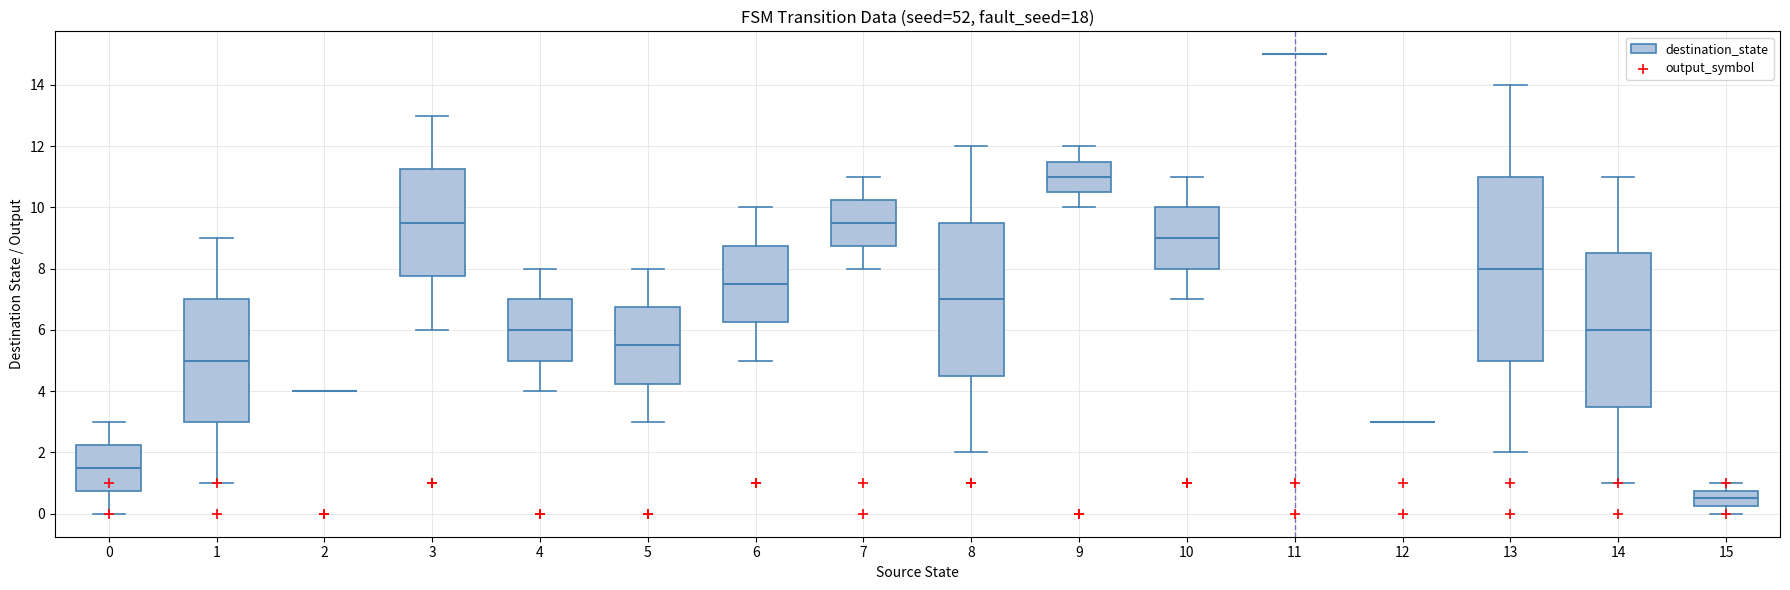

Comparing the boxes themselves (not the whiskers), which one is the tallest?

13